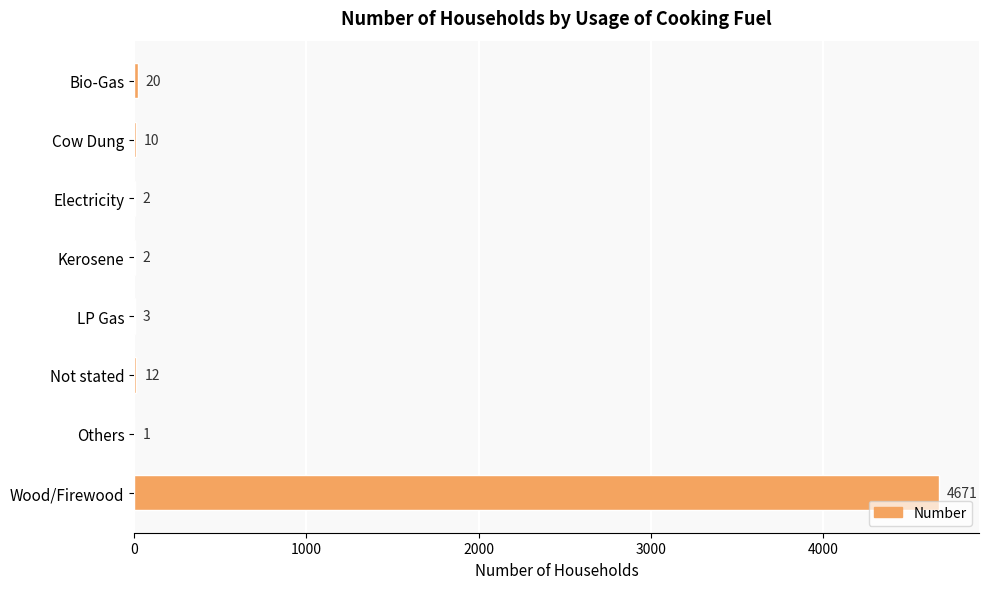

The chart shows a value of 10 at Cow Dung. True or false?

True